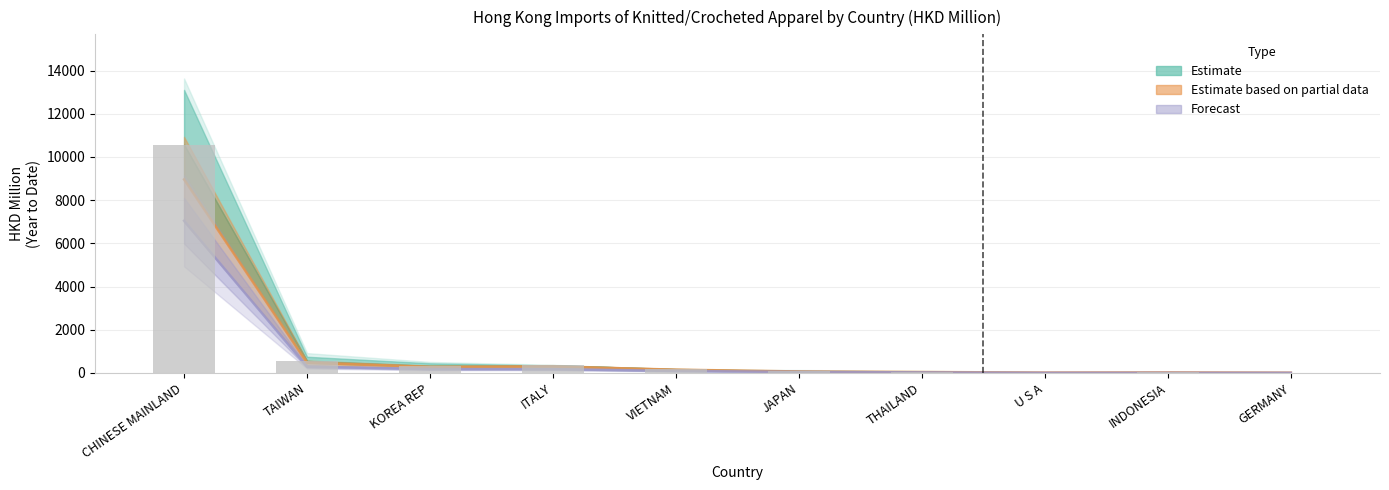

At which label does the data first exceed 175?

CHINESE MAINLAND